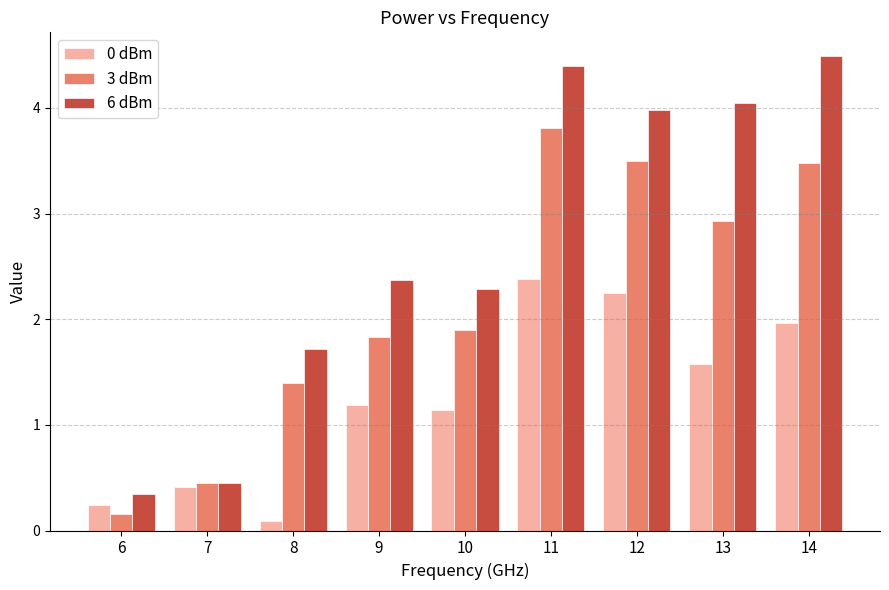

Which category has the highest value in the 3 dBm series?

11